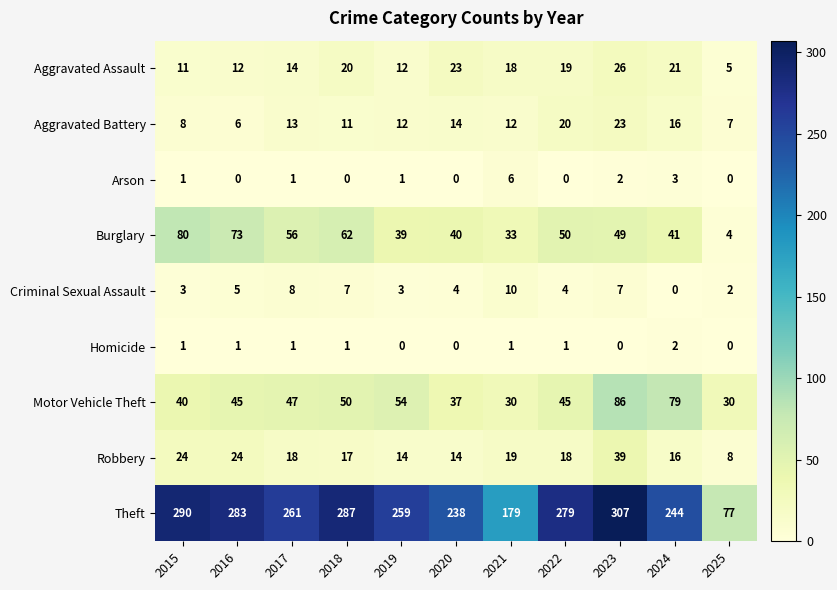

Where is Arson nearest to the value 3?

2024